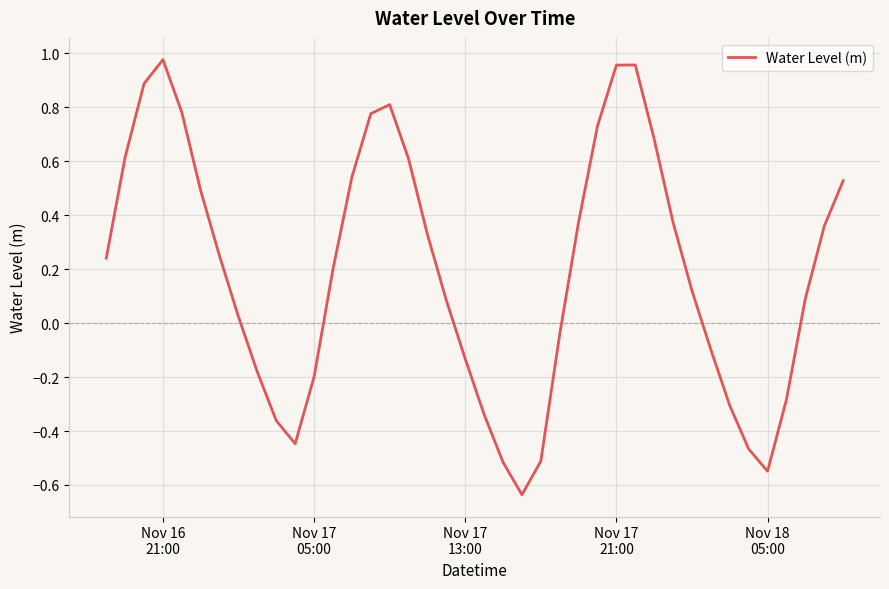

What is the difference between the maximum and minimum values?

1.6